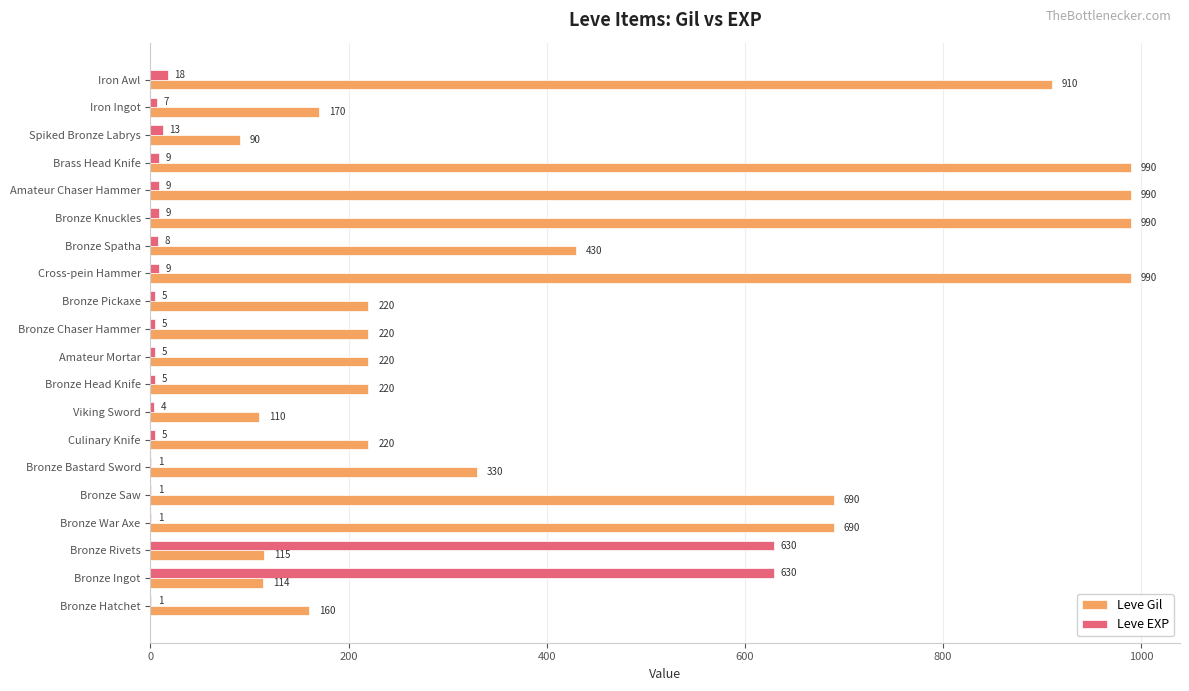

How many distinct data groups are displayed?

2